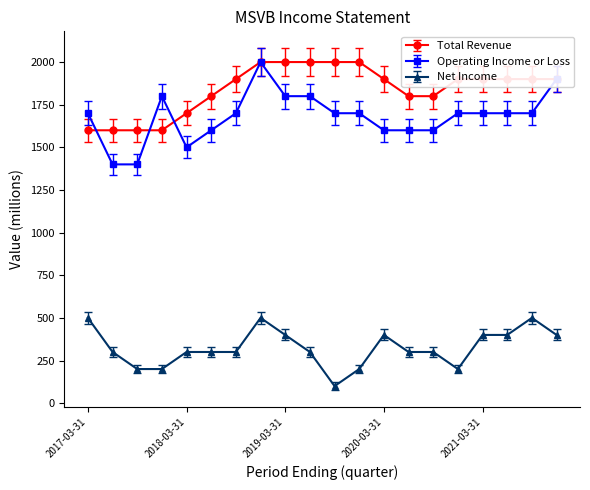

Which series has the largest total across all categories?

Total Revenue